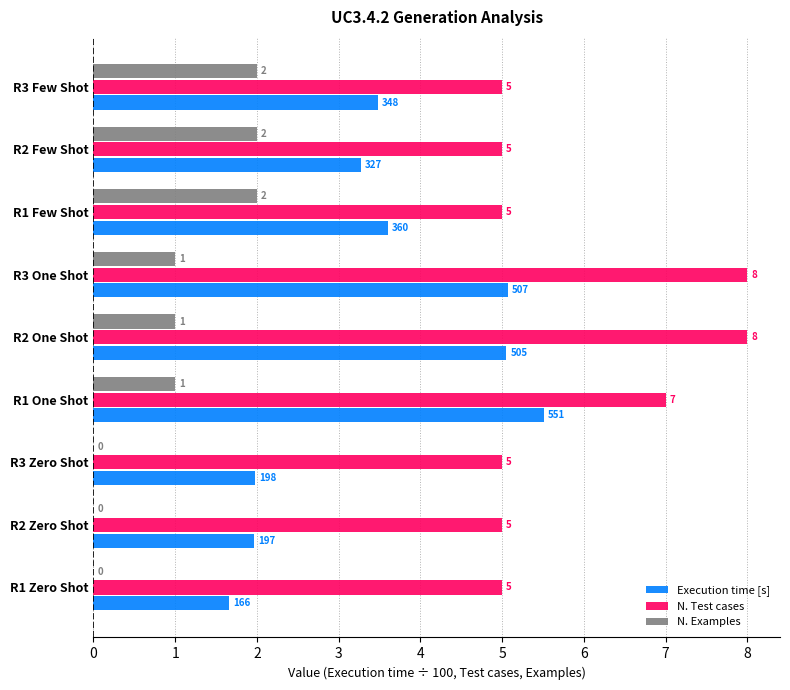

What is the sum of all N. Examples values?

9.0